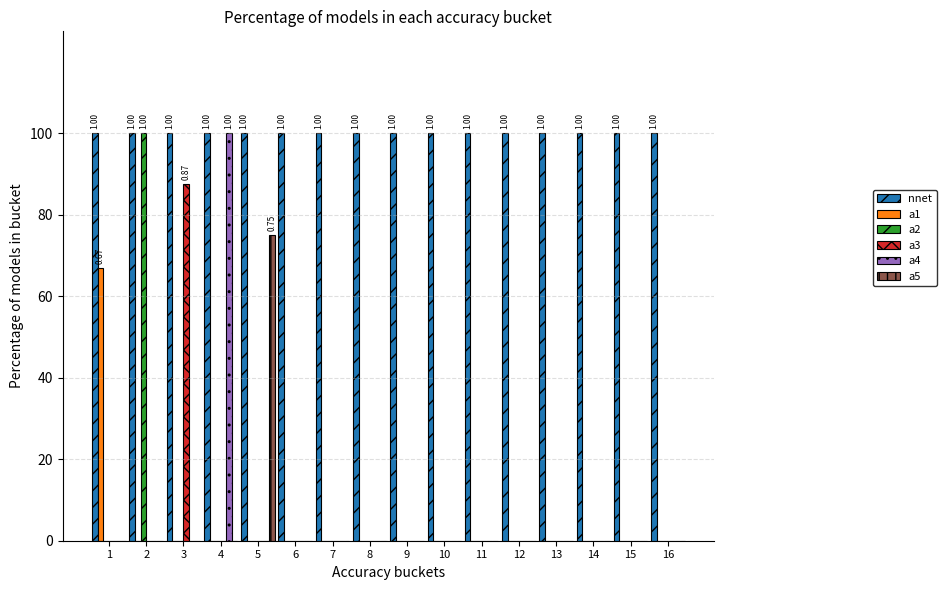

Are the bars horizontal?

No